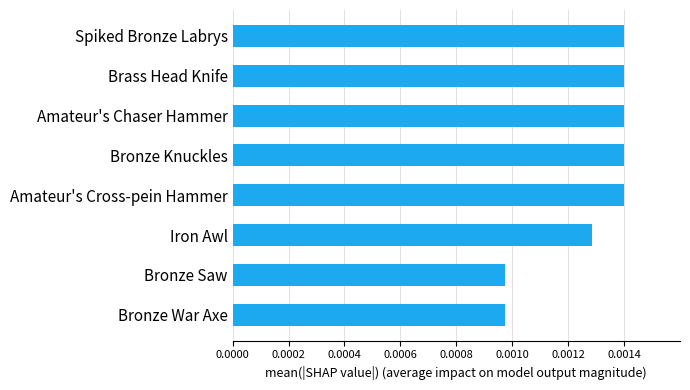

Count the values in the range 0 to 1.

8